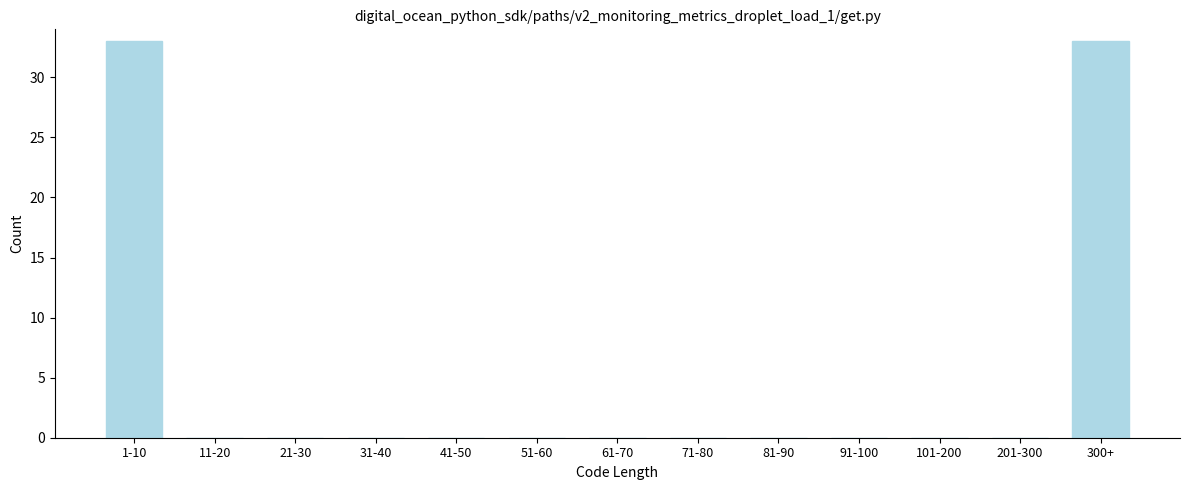

Reading left to right, transcribe all the data shown in this chart.

1-10=33	11-20=0	21-30=0	31-40=0	41-50=0	51-60=0	61-70=0	71-80=0	81-90=0	91-100=0	101-200=0	201-300=0	300+=33